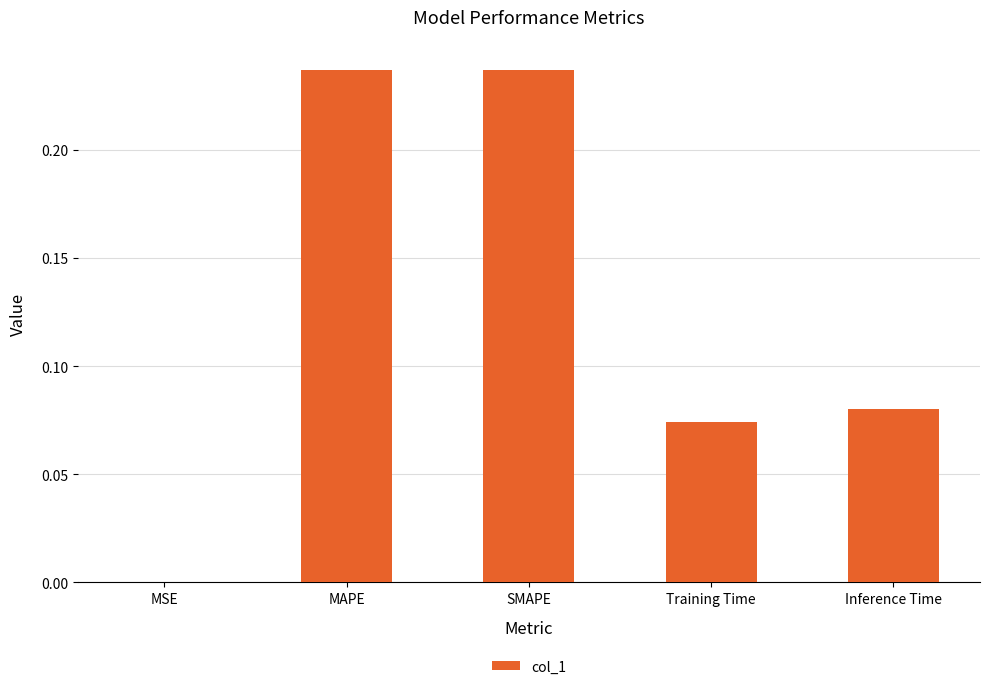

Between Inference Time and MAPE, which is larger?

MAPE